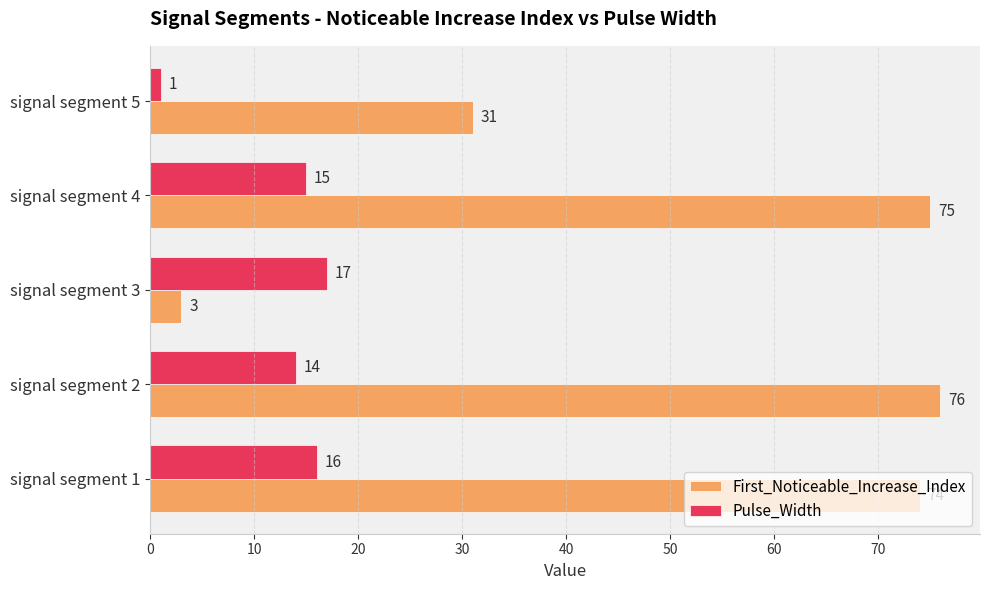

Which series has the widest spread of values?

First_Noticeable_Increase_Index